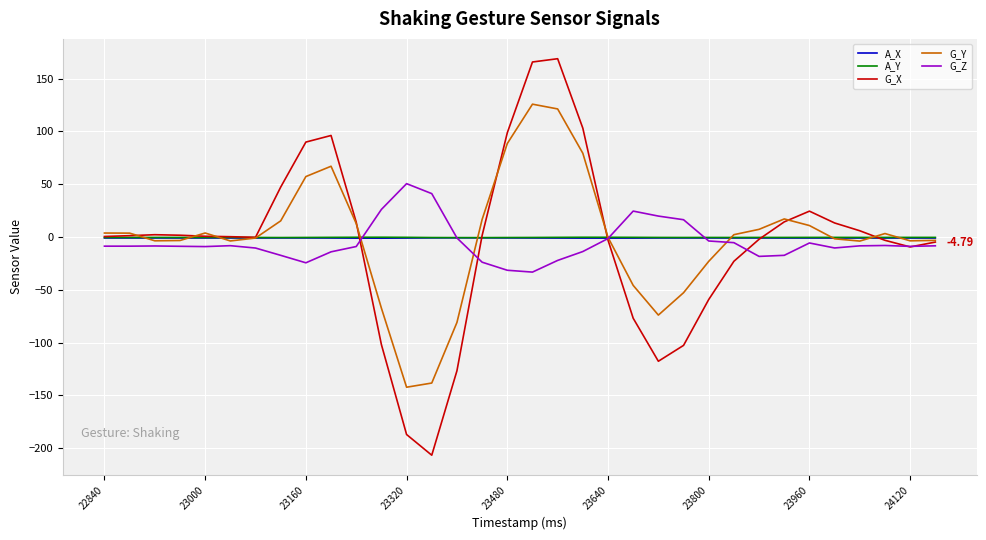

Which series has the largest range (max minus min)?

G_X